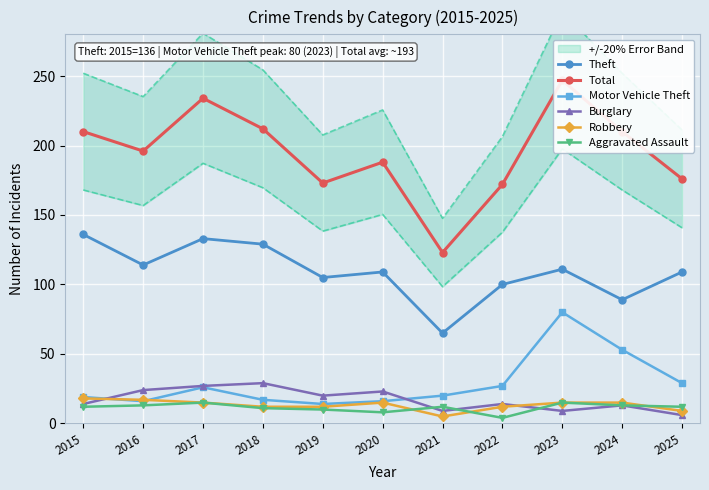

Where is the first local minimum for Total?

2016